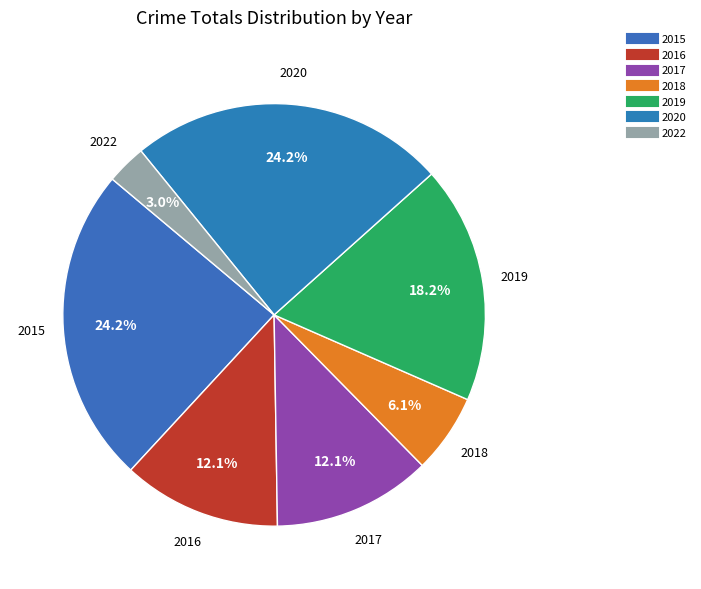

Is there any slice that represents more than half of the pie?

No